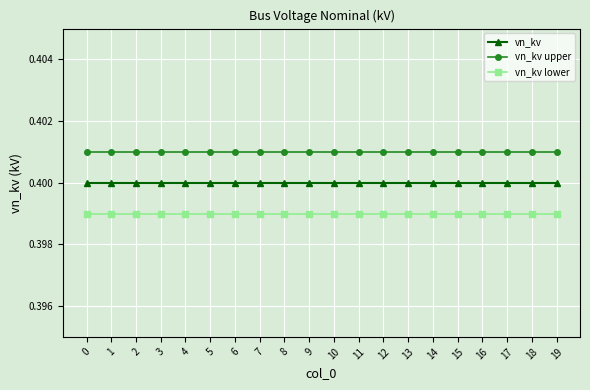

Is the value of vn_kv lower at 16 greater than the value of vn_kv at 12?

No